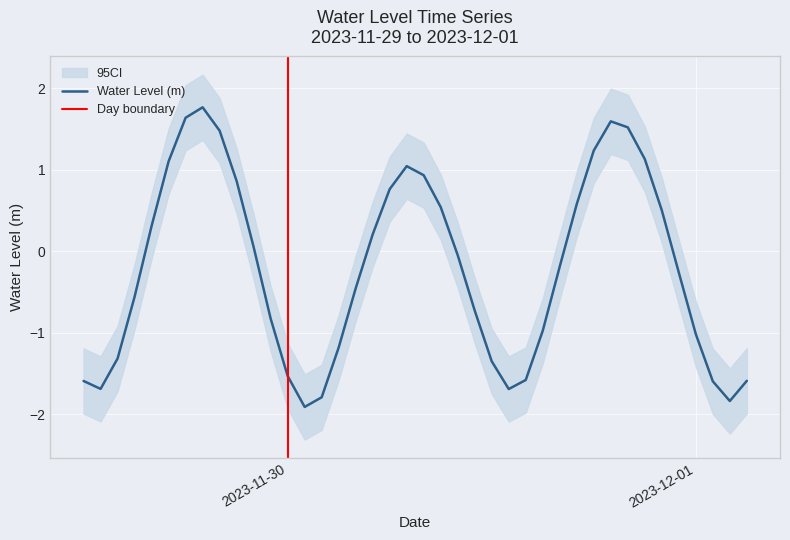

What is the sum of the values at 2023-11-29 12:00:00 and 2023-11-30 10:00:00?

-1.6